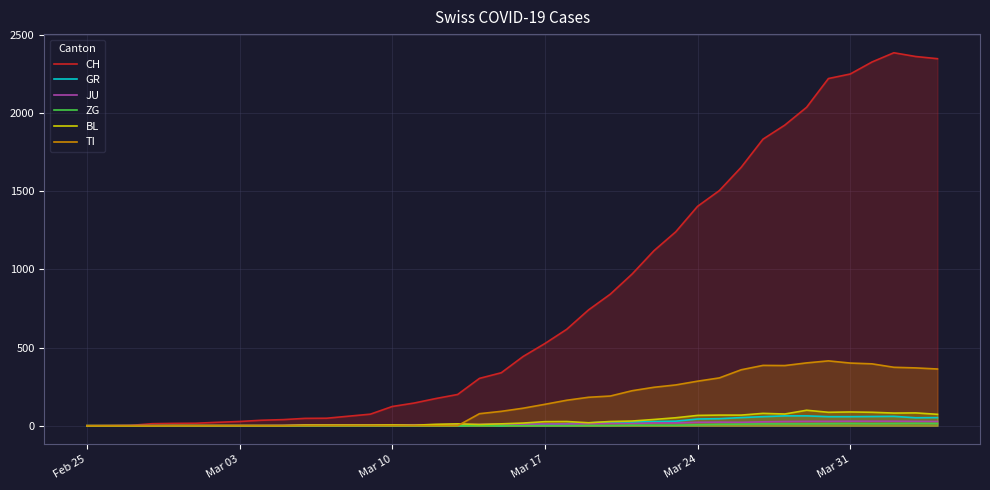

Which category has the lowest value in the CH series?

Feb 25